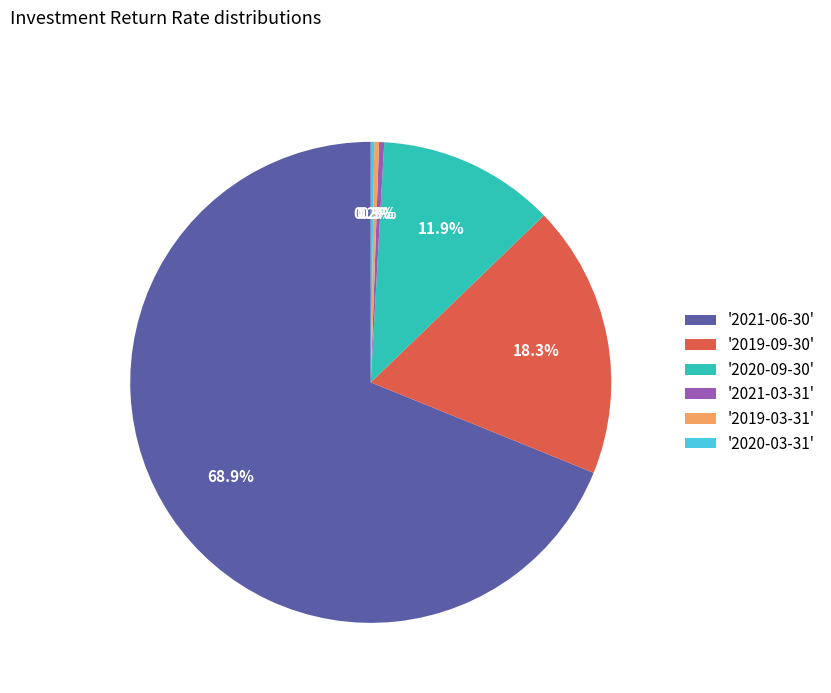

Is there a majority slice in this chart?

Yes